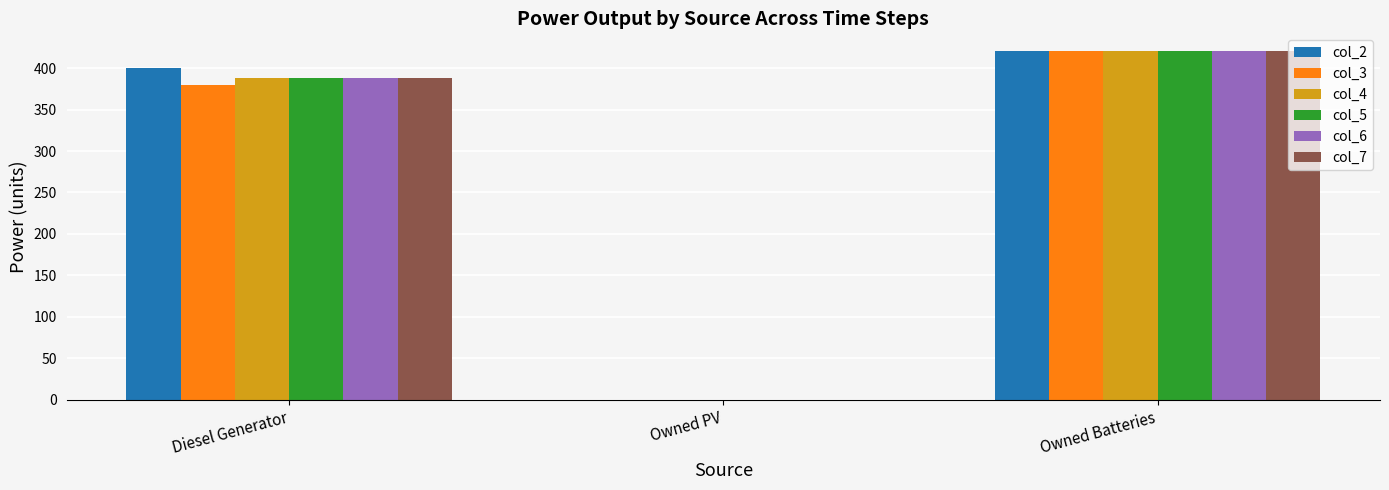

Read the col_6 value at Diesel Generator.

388